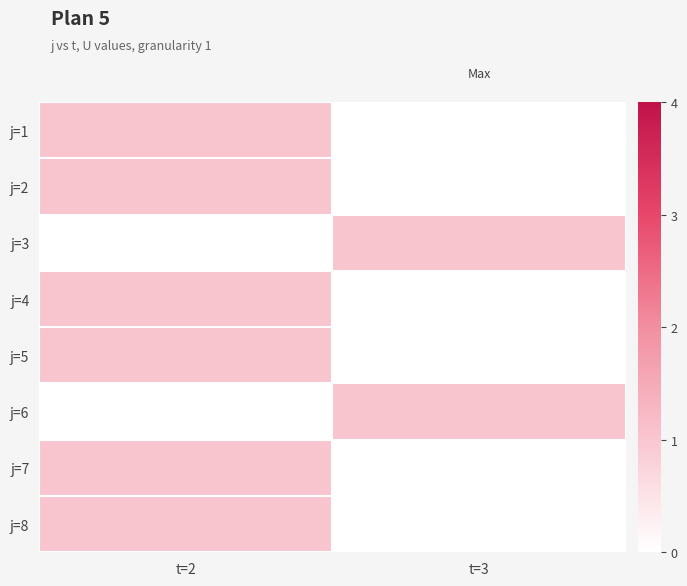

Which has a higher value, t=3 or t=2?

t=2